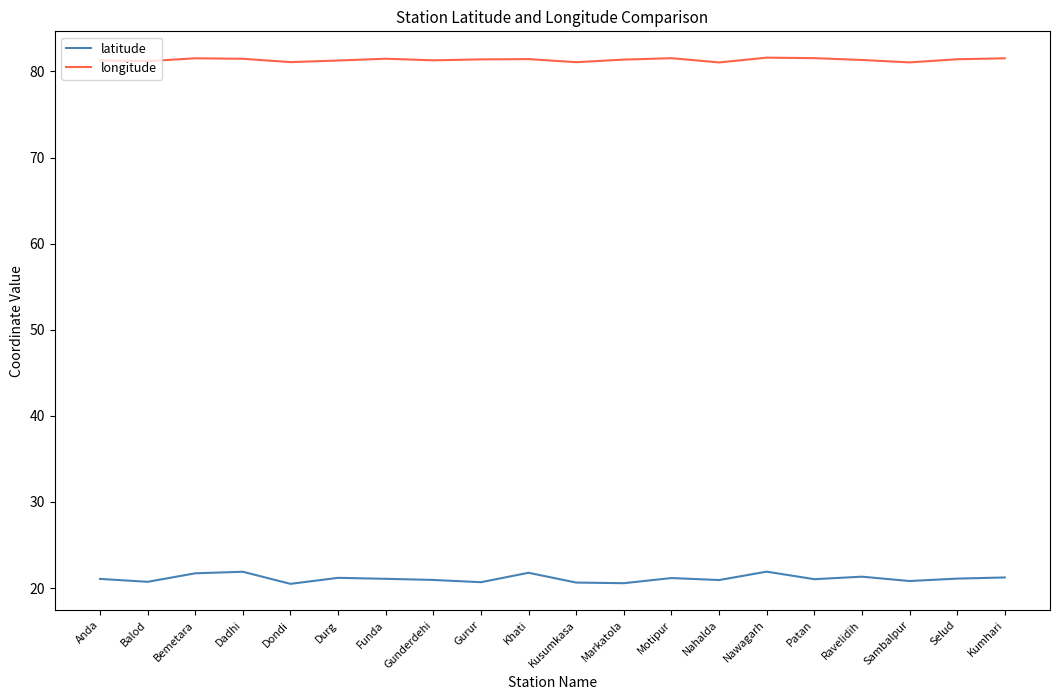

Is it true that longitude equals 81.5 at Kumhari?

True